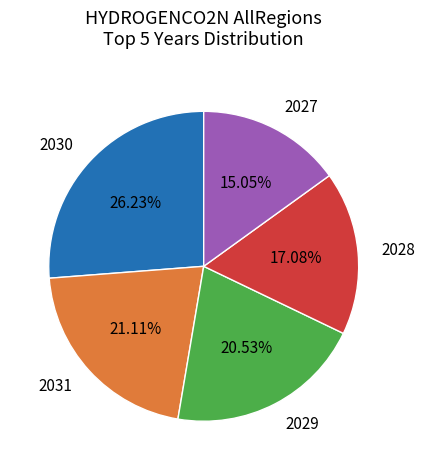

Count the number of slices in the pie.

5